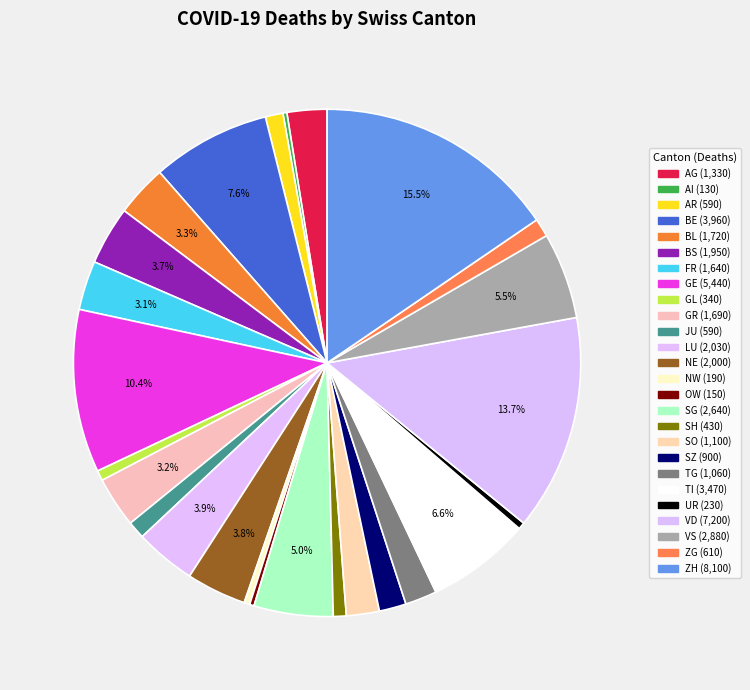

What percentage is the GR slice, to the nearest percent?

3%